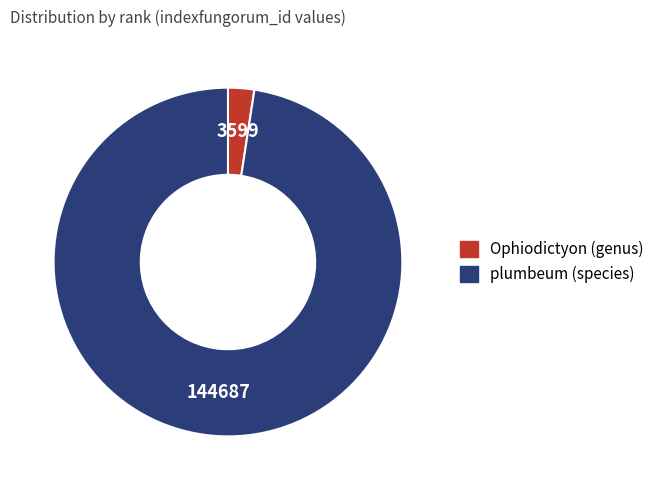

Which slice represents more than half of the pie?

plumbeum (species)